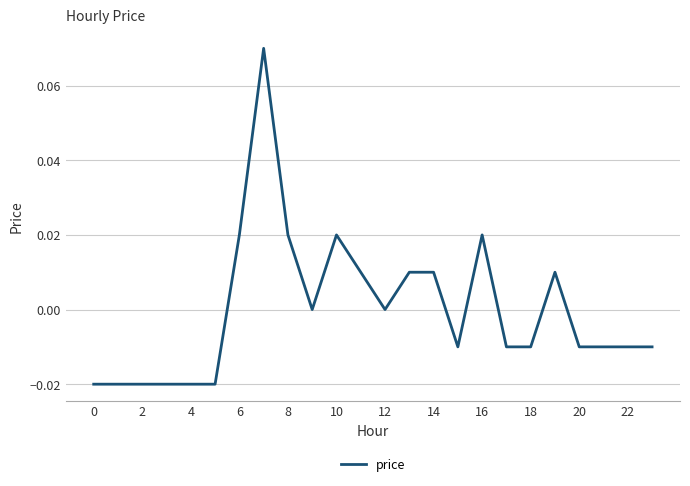

Is this an area chart (filled region under the line)?

No